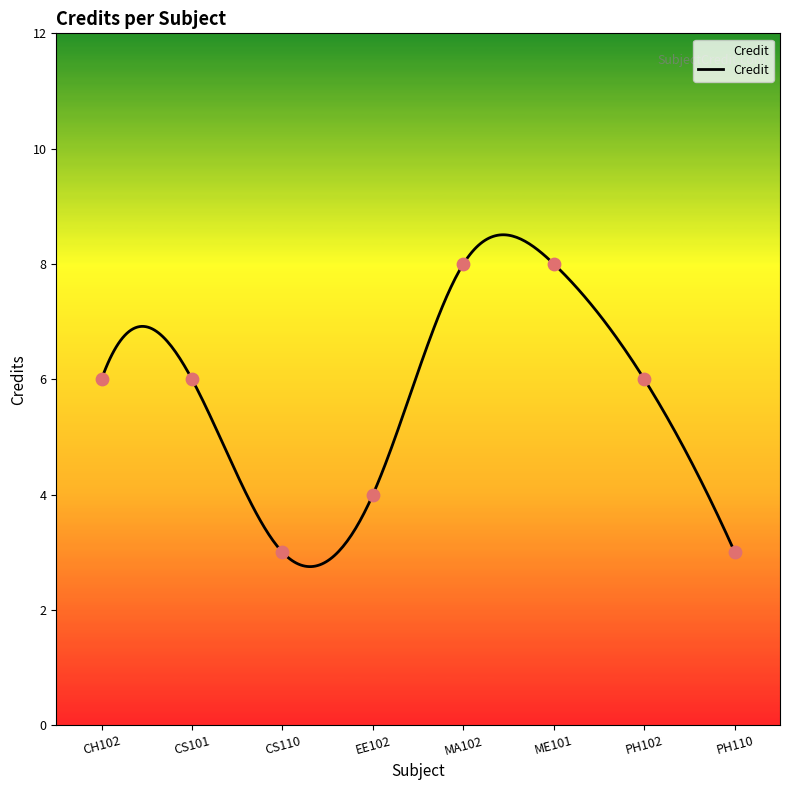

What is the change in value from ME101 to PH110?

-5